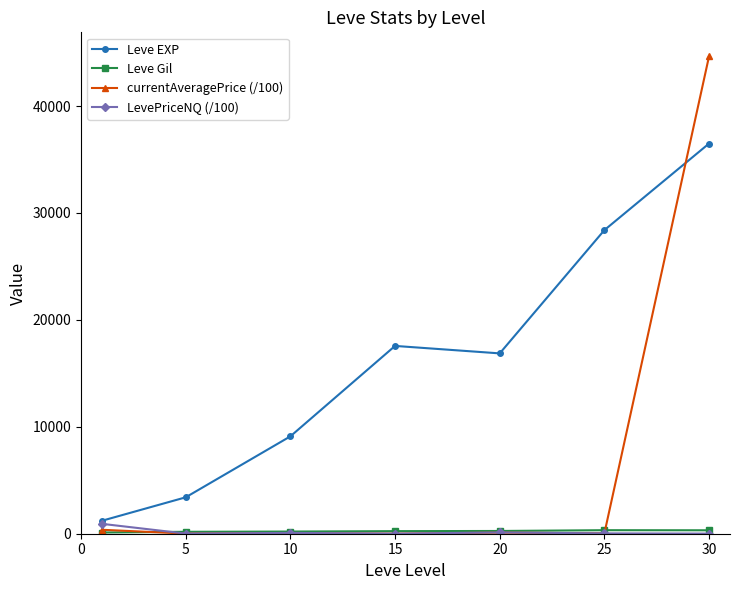

Which series has the widest spread of values?

currentAveragePrice (/100)